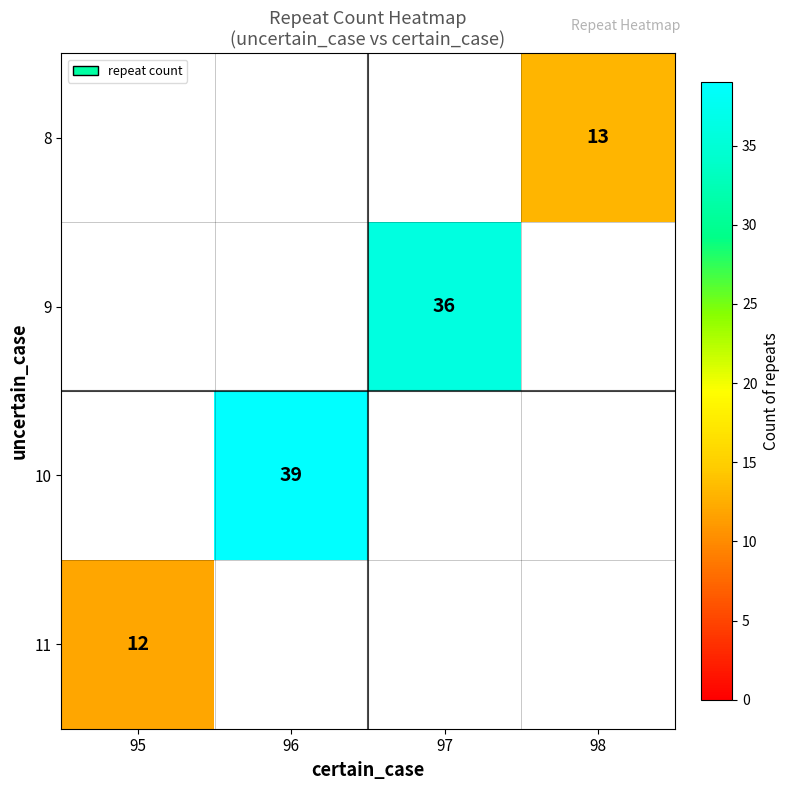

What is the greatest value displayed?

39.0